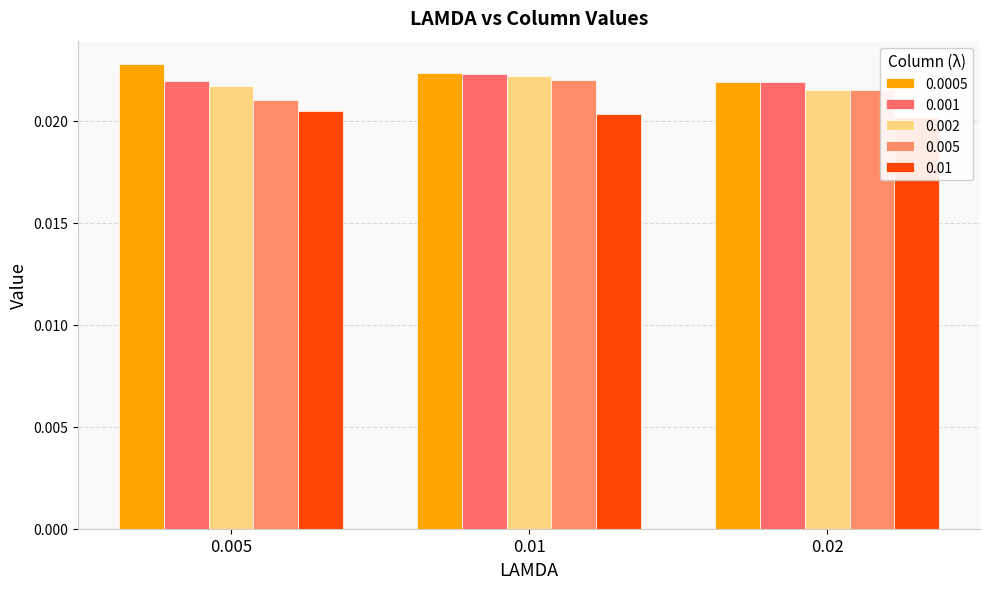

What is the label of the 1st bar from the right?

0.02